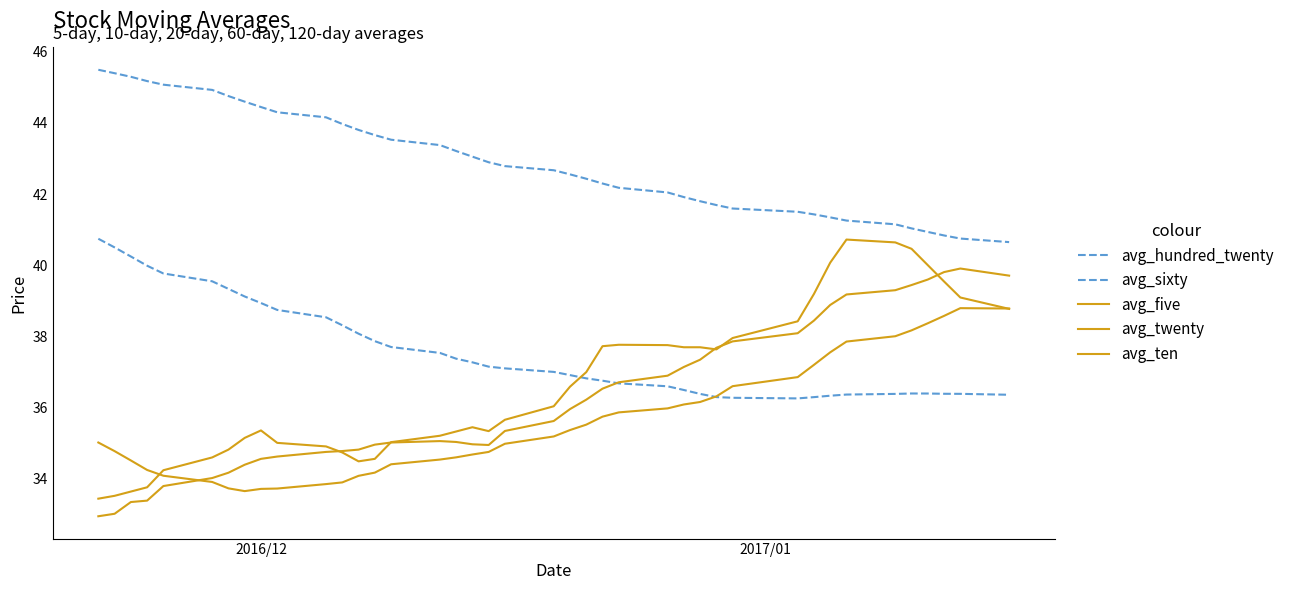

At which category does the chart reach its peak across all series?

2016/12